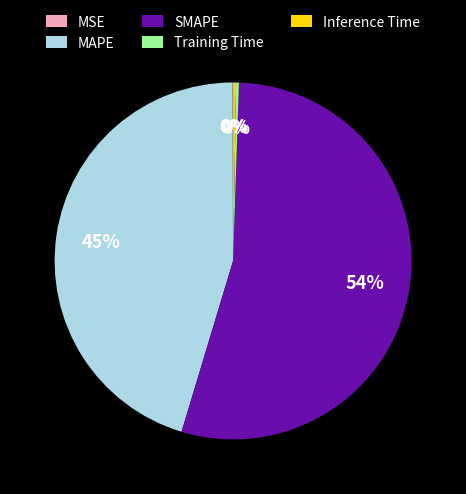

Is it true that MAPE is 37% of the pie?

False